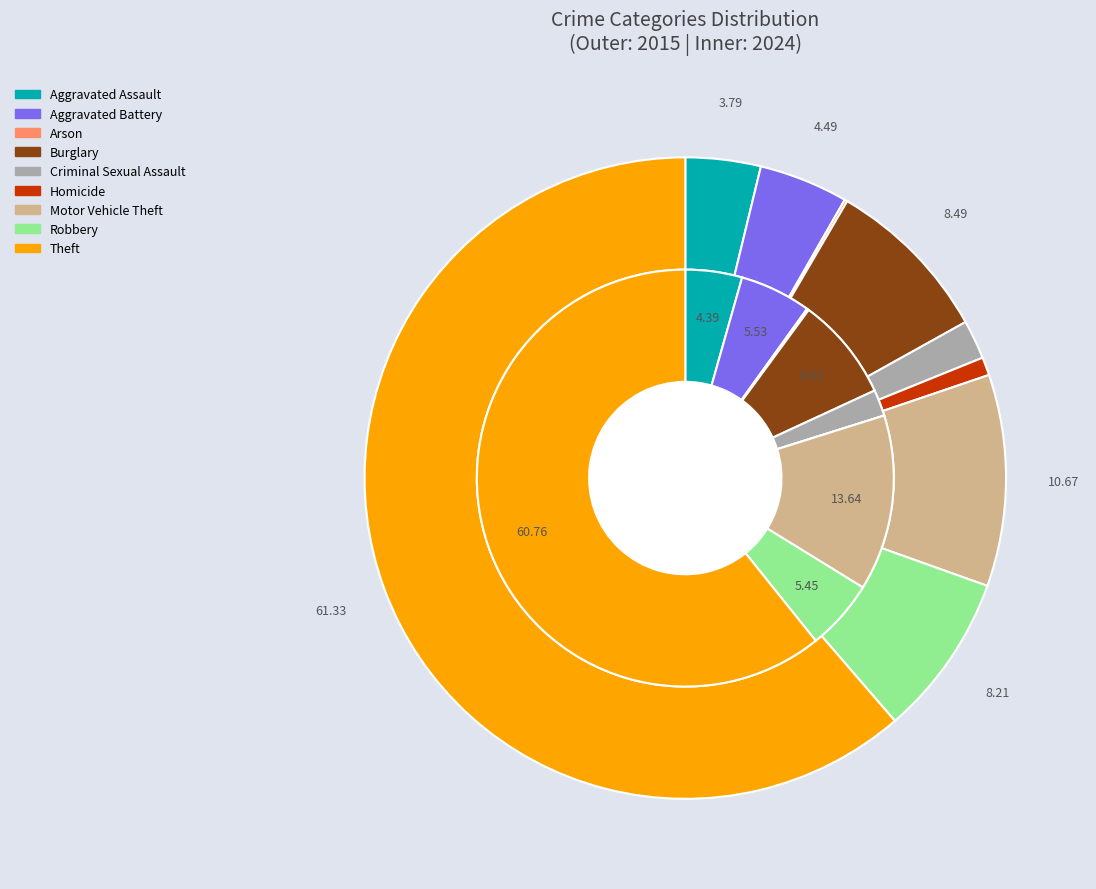

How many segments does this pie chart have?

9